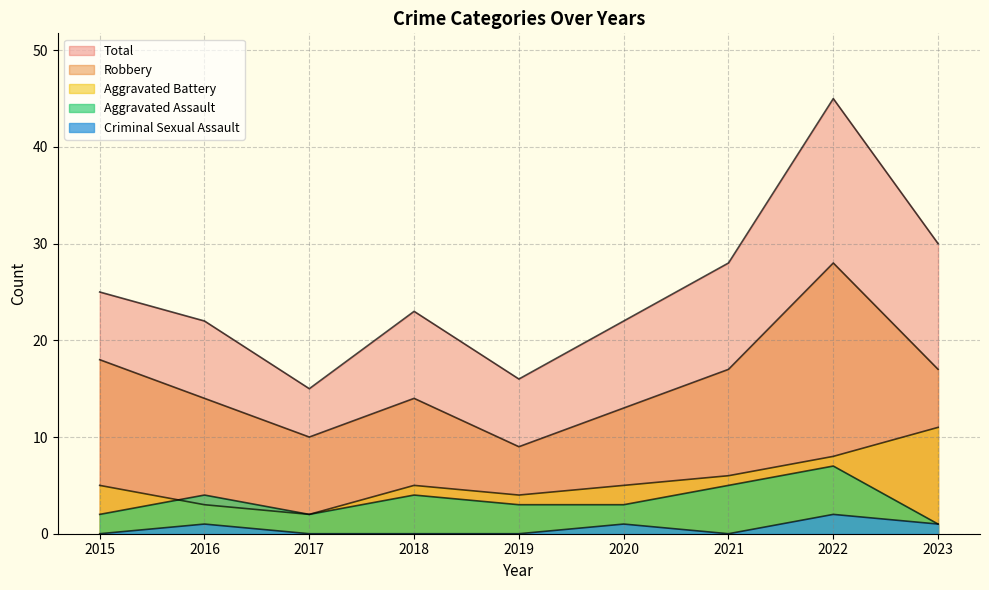

What is the value of the Robbery point at the 5th from the left?

9